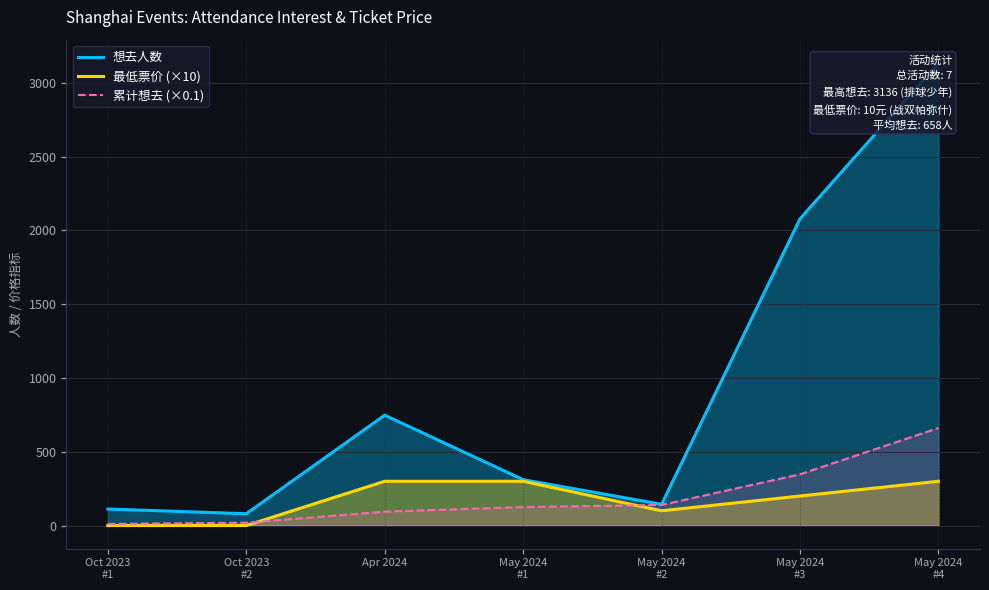

What is the sum of all 最低票价 (×10) values?

1200.0